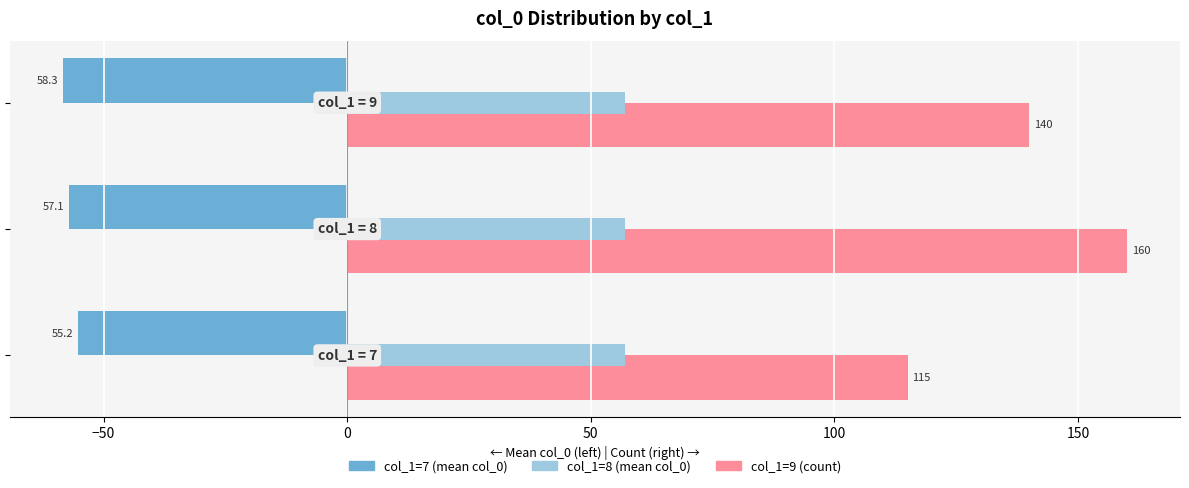

What is the lowest value of the col_1=7 (mean col_0) series?

-58.3